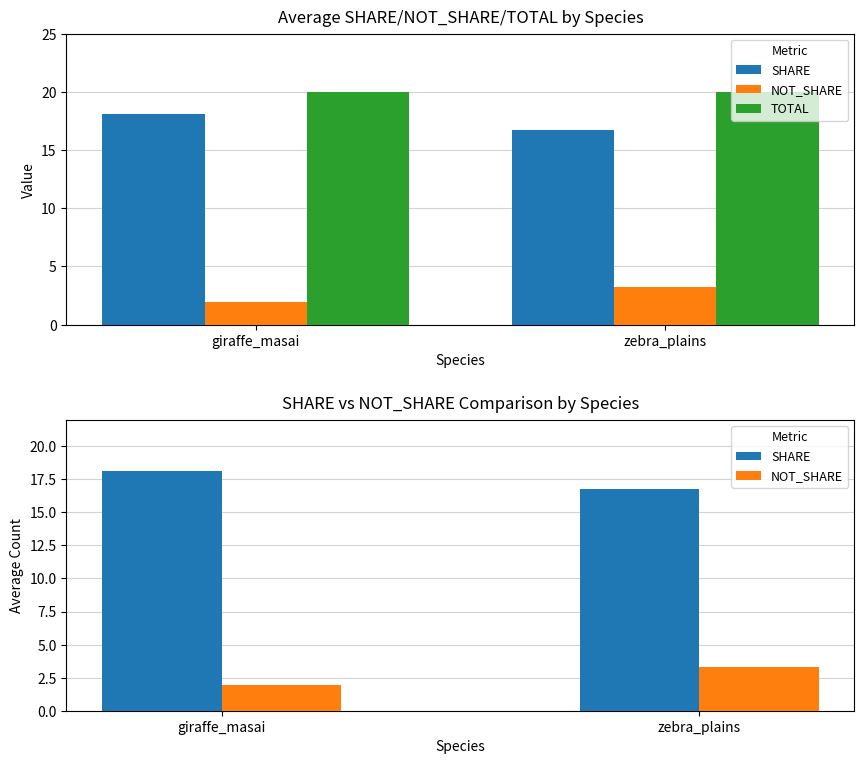

Rank the series by their maximum value, from highest to lowest.

TOTAL, SHARE, NOT_SHARE